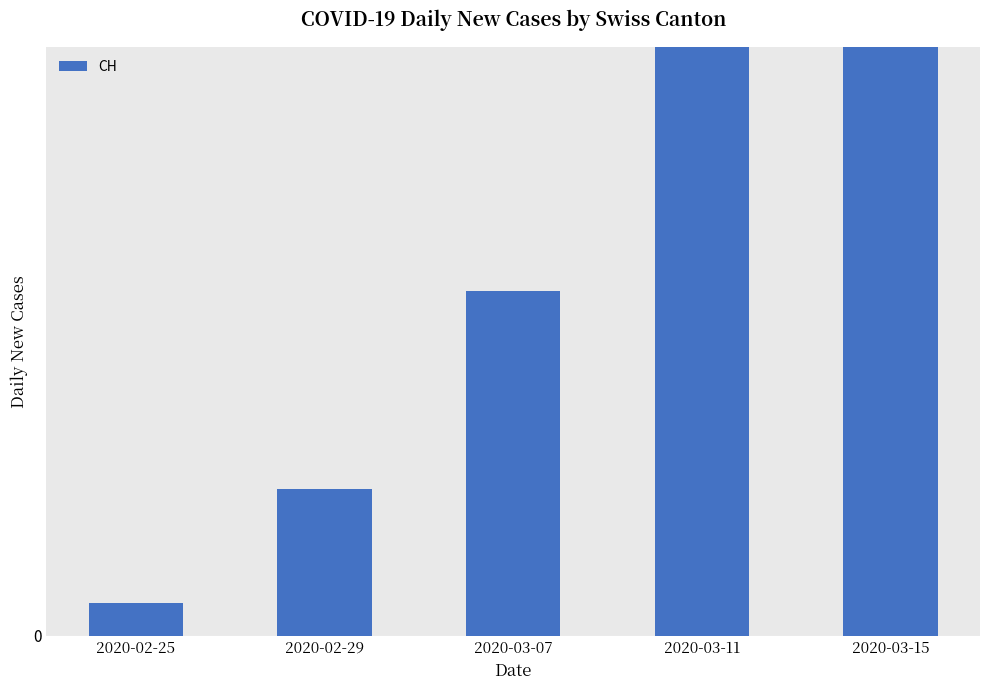

What is the sum of the values at 2020-02-25 and 2020-03-07?

128